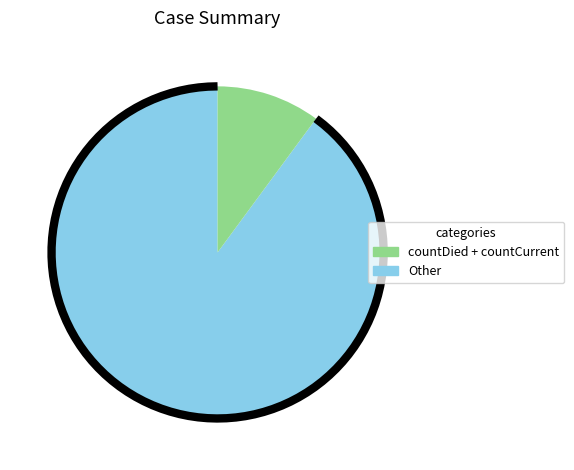

To the nearest percent, what percentage of the pie is countCurrent?

3%